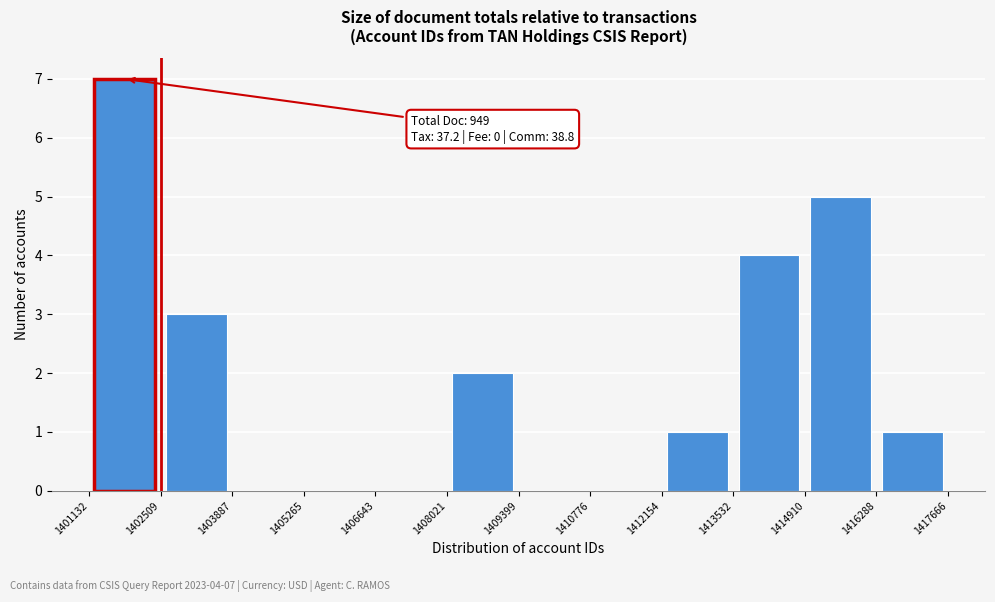

Over which range of the x-axis is the bar tallest?

1401132 to 1402509